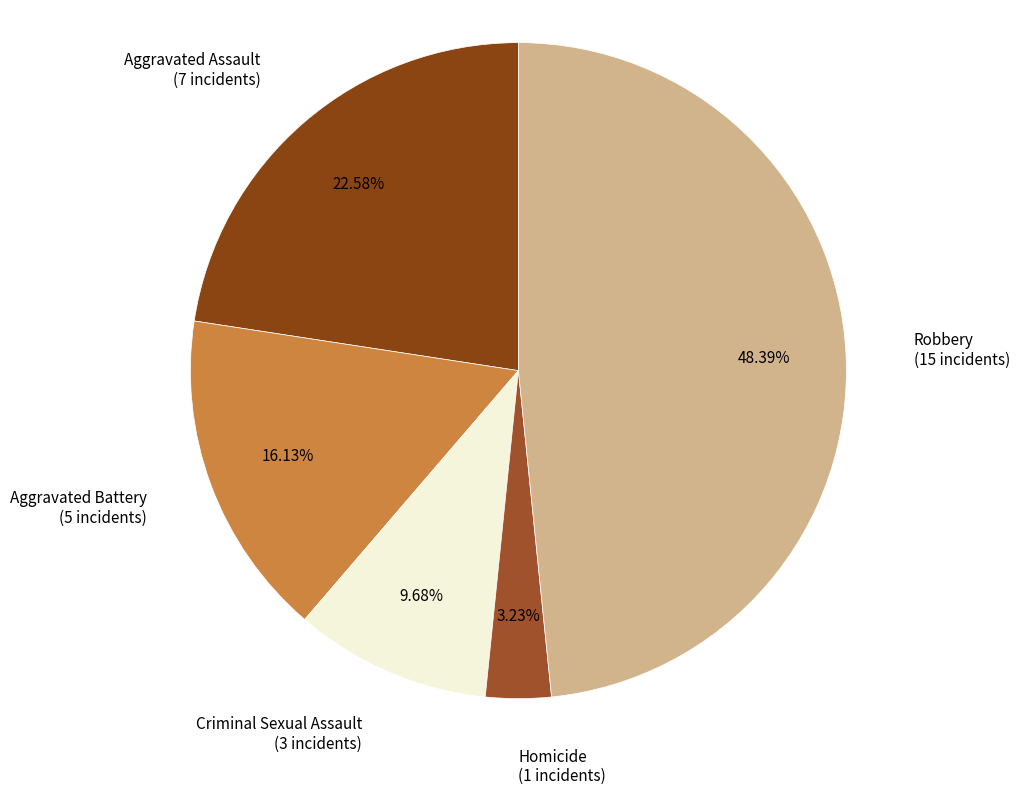

Is there a majority slice in this chart?

No